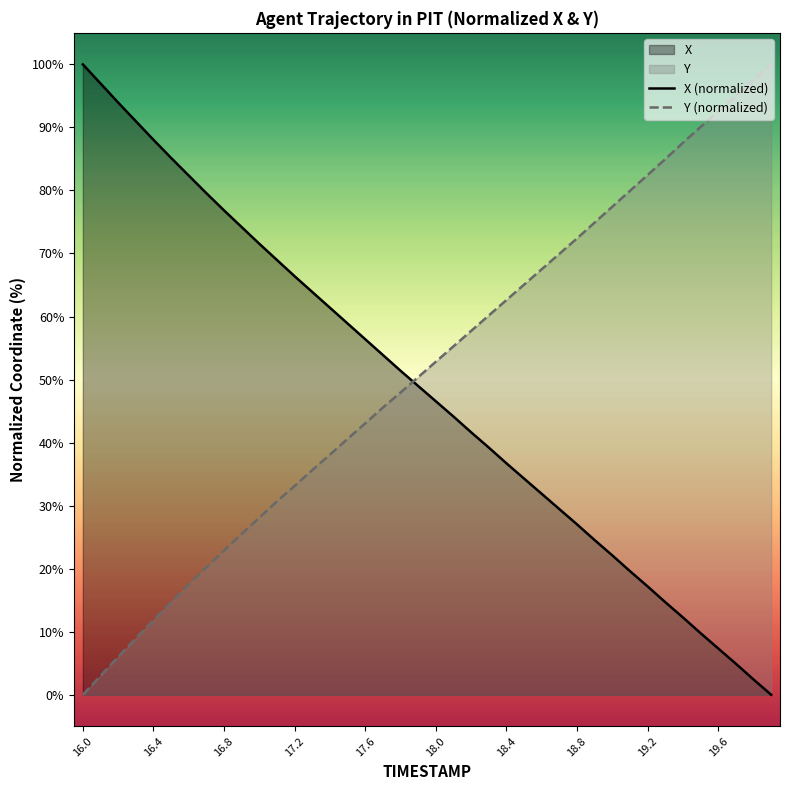

List the series in order of their peak value, lowest first.

X, Y